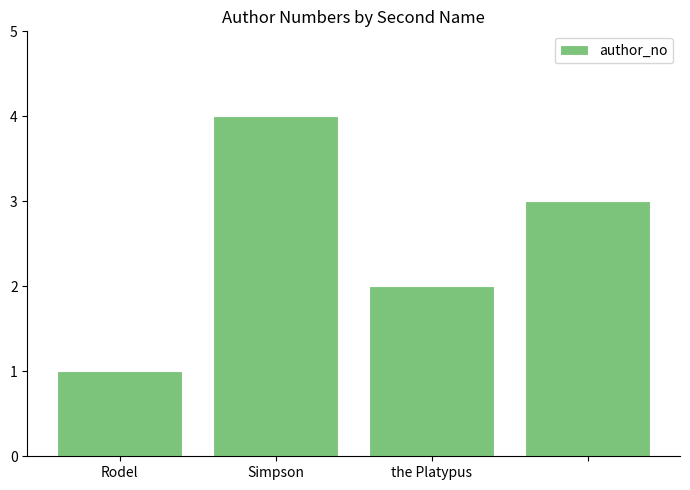

What is the smallest value displayed?

1